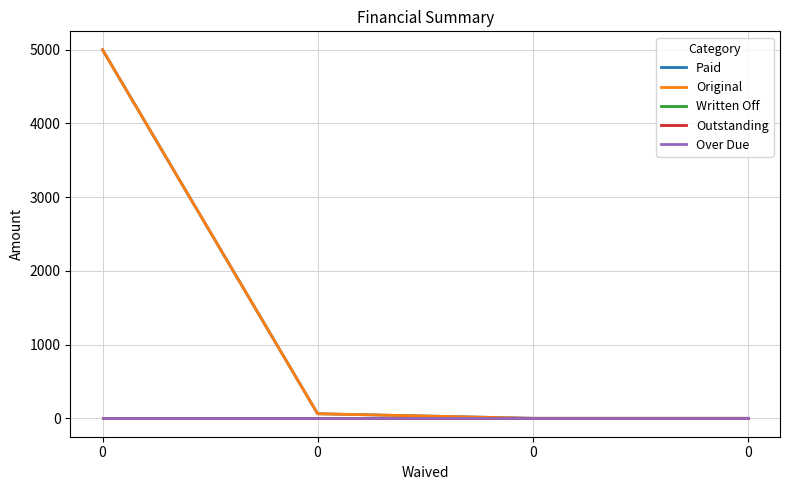

At how many categories does at least one series exceed 234?

1